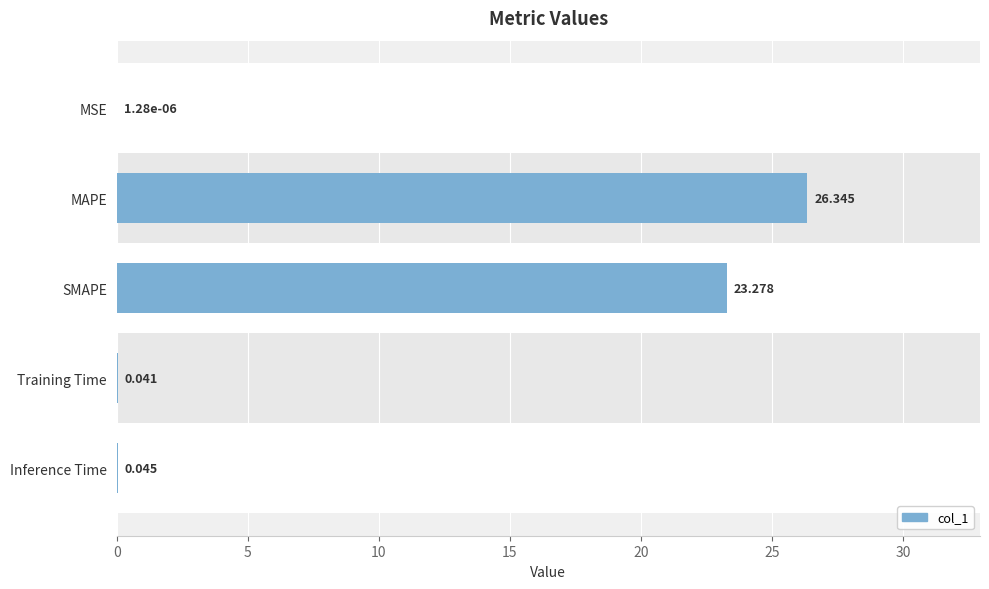

The value at 10 is 31.0. True or false?

False